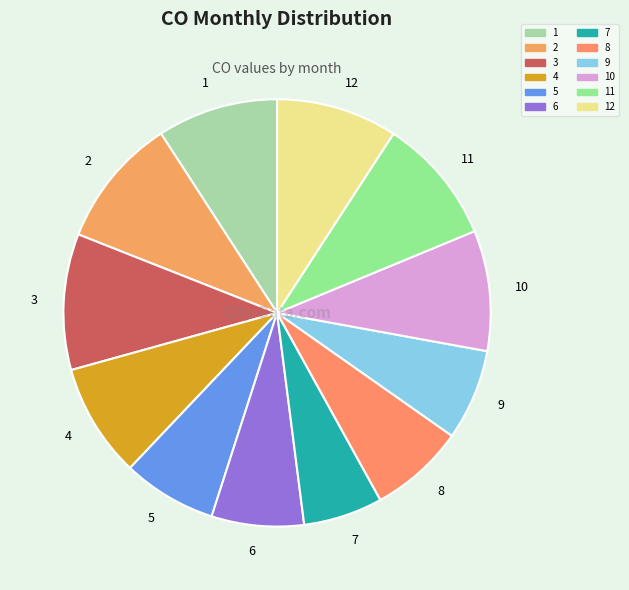

What is the smallest slice in the pie chart?

7